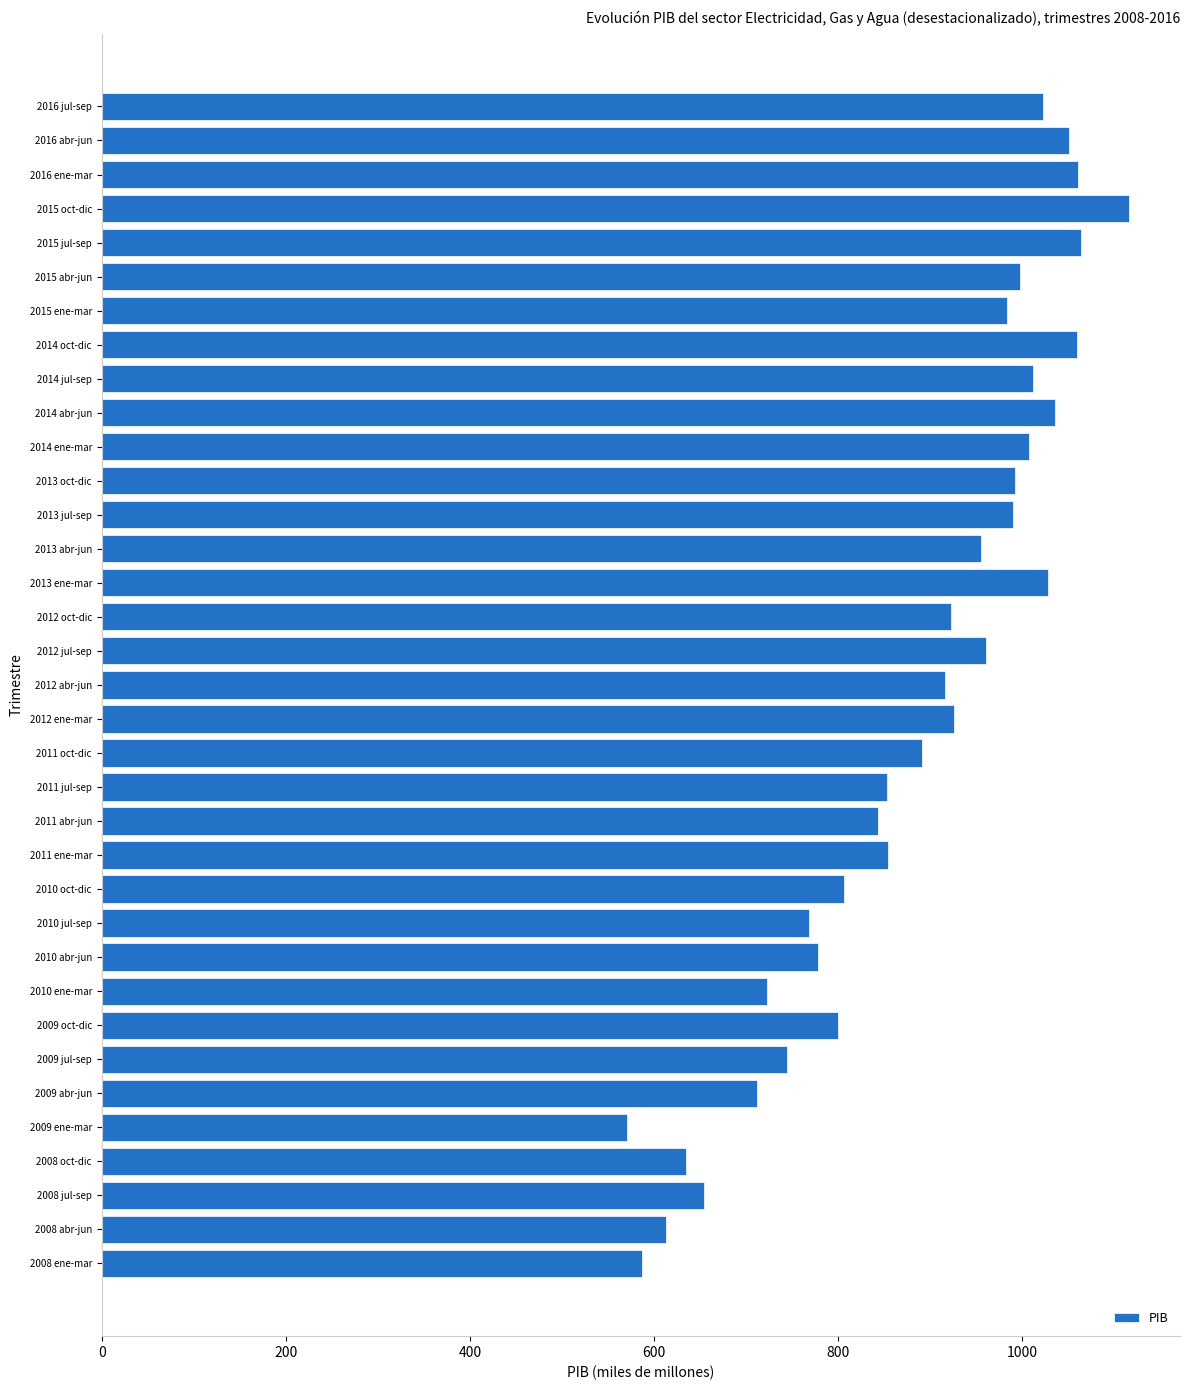

What is the ratio of the value at 2012 jul-sep to the value at 2011 jul-sep?

1.1